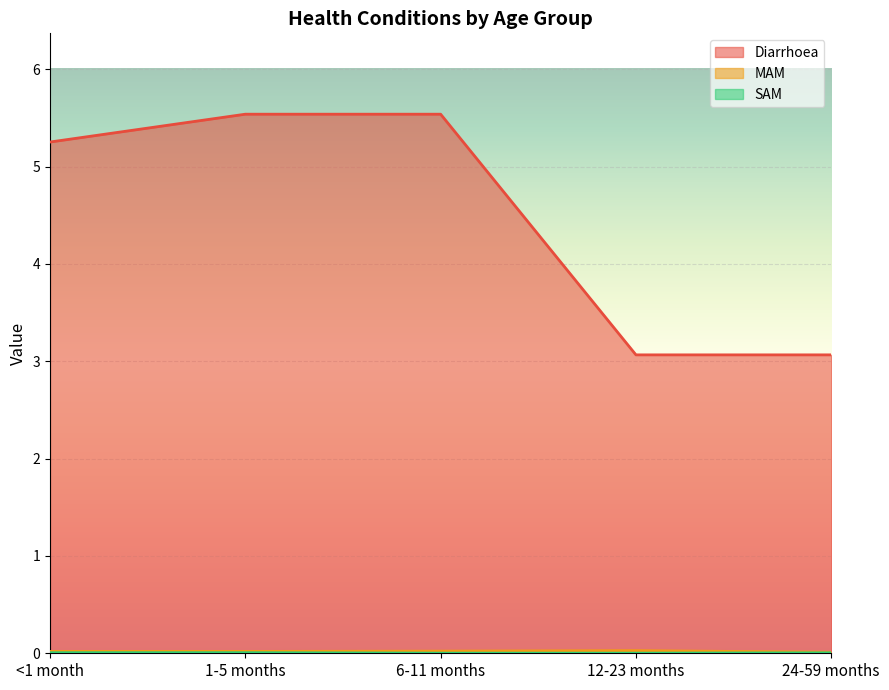

At how many categories does at least one series exceed 5?

3